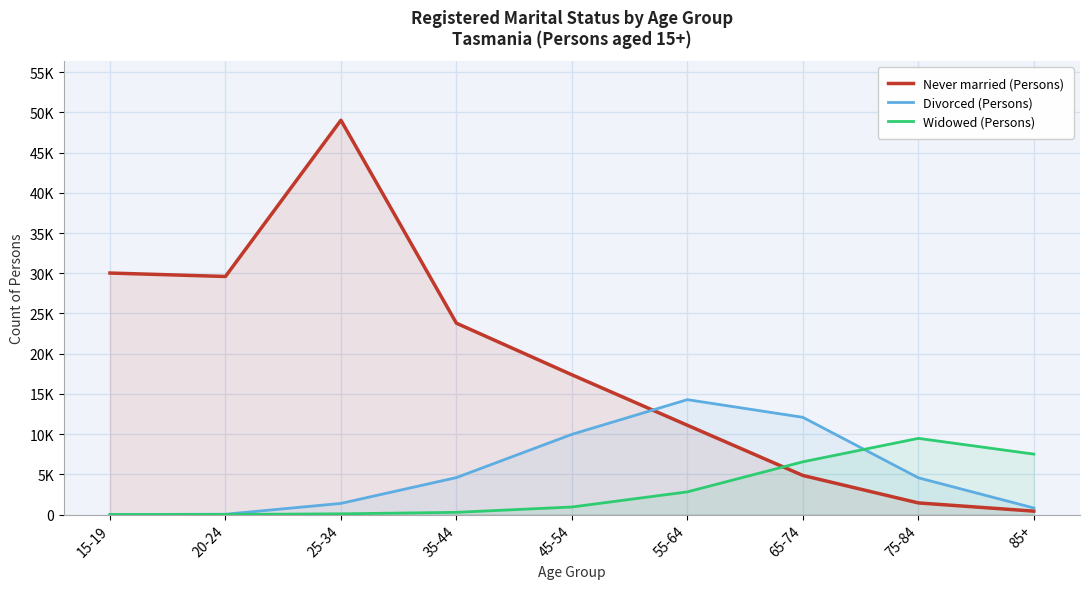

Count the number of categories in the chart.

9